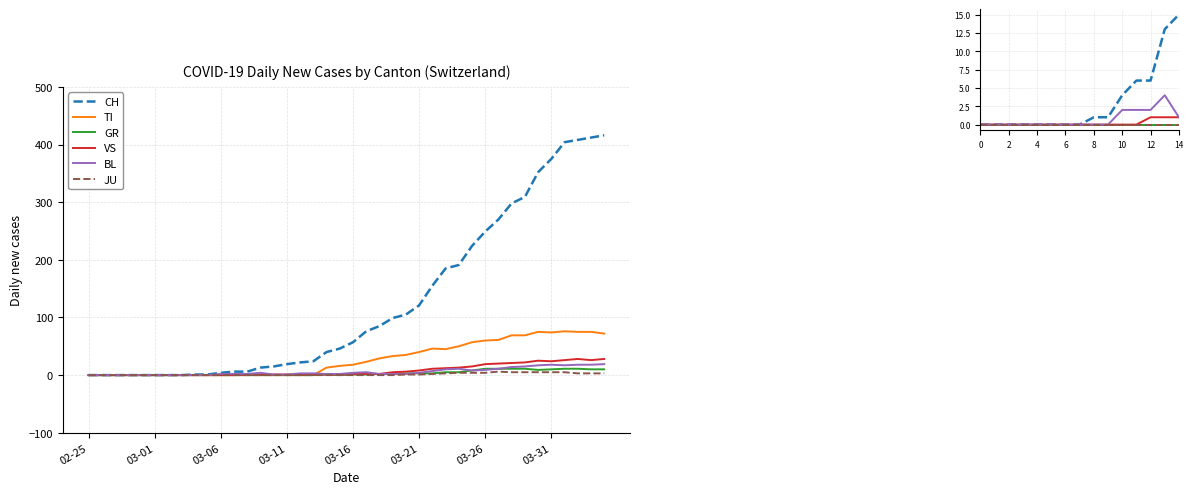

What are all the series names shown in the legend?

CH, TI, GR, VS, BL, JU